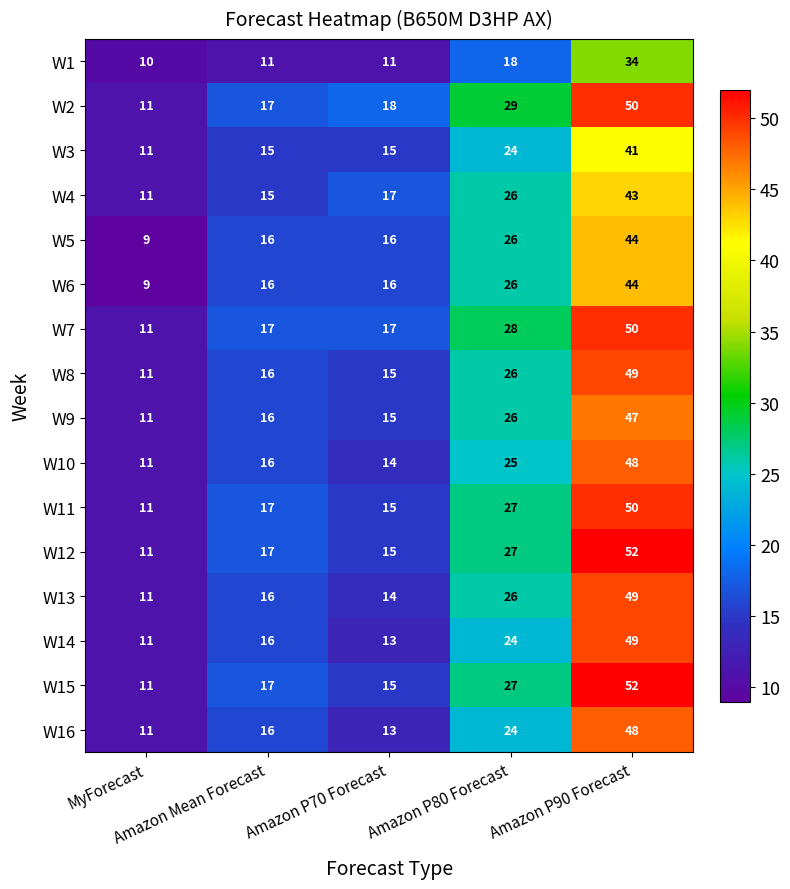

At which category is the sum across all series the highest?

Amazon P90 Forecast